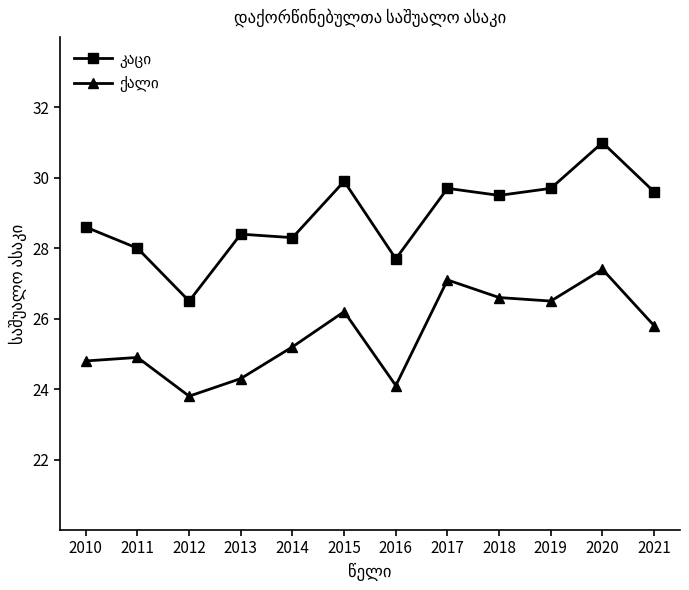

At which category is the sum across all series the highest?

2020